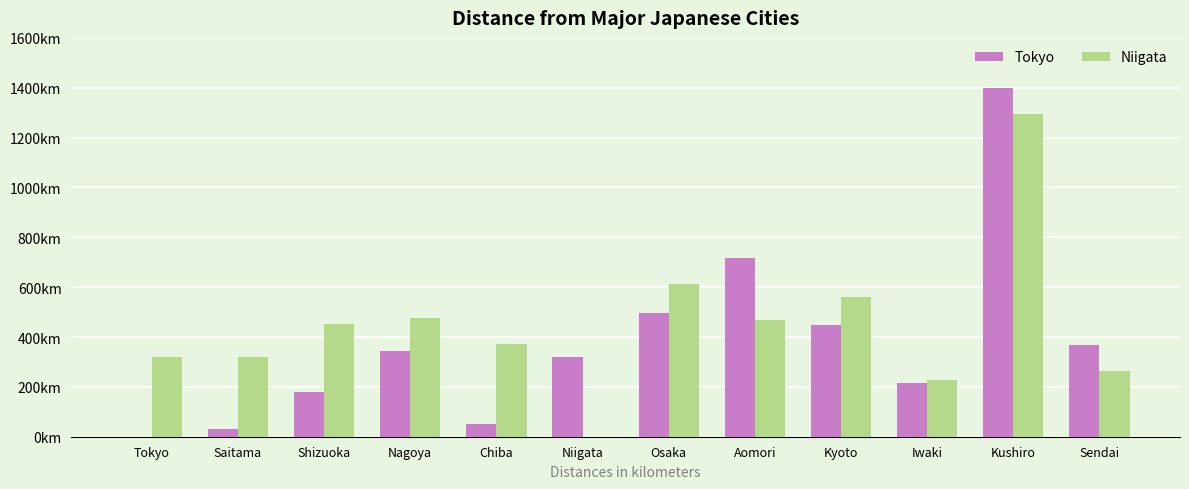

What are all the series names shown in the legend?

Tokyo, Niigata